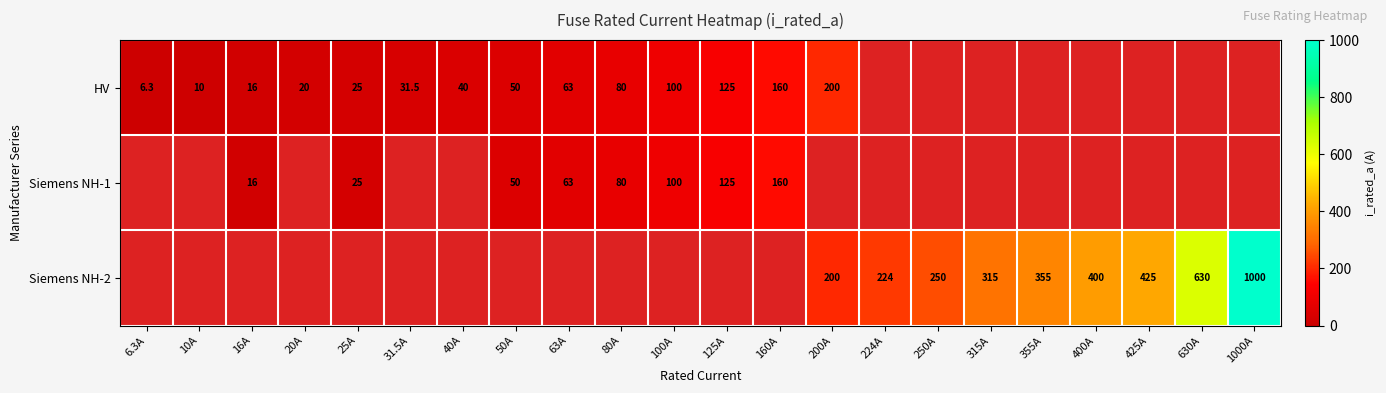

Which category has the lowest value across all series?

6.3A